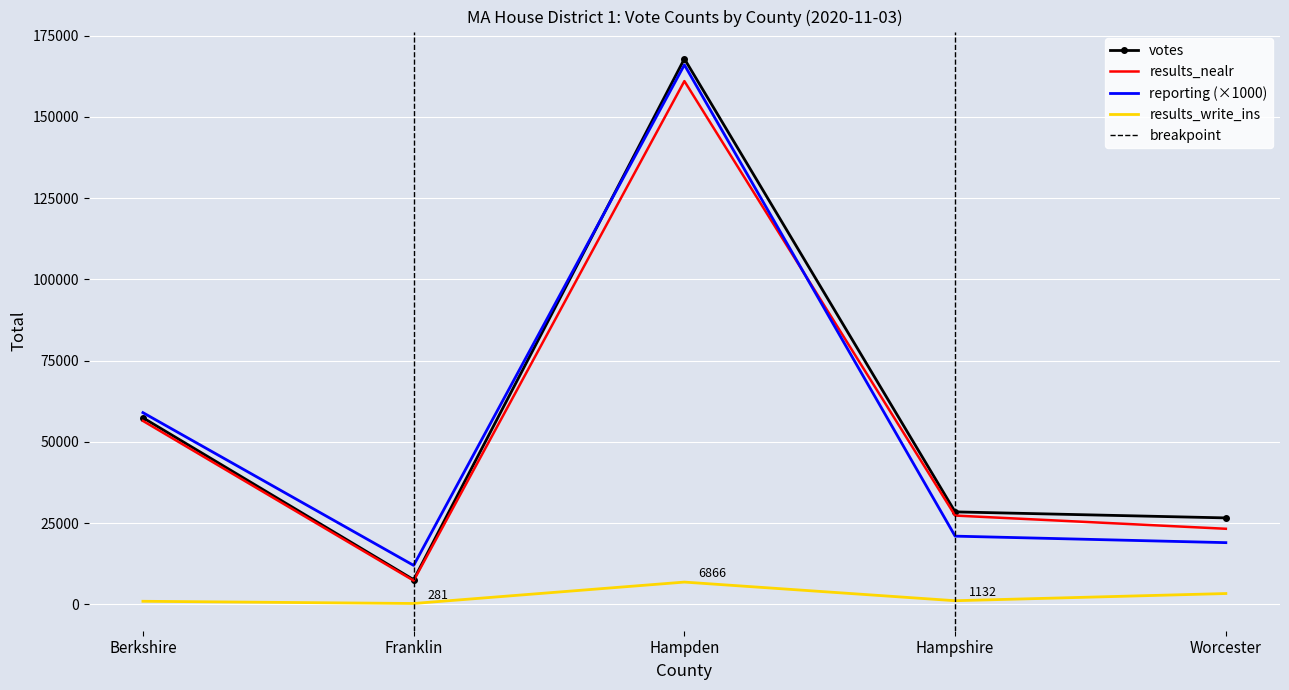

Reading left to right, what are all the values shown in this chart?

votes: Berkshire=57421	Franklin=7598	Hampden=167863	Hampshire=28465	Worcester=26611
results_nealr: Berkshire=56461	Franklin=7317	Hampden=160997	Hampshire=27333	Worcester=23268
results_write_ins: Berkshire=960	Franklin=281	Hampden=6866	Hampshire=1132	Worcester=3343
reporting: Berkshire=59000	Franklin=12000	Hampden=166000	Hampshire=21000	Worcester=19000